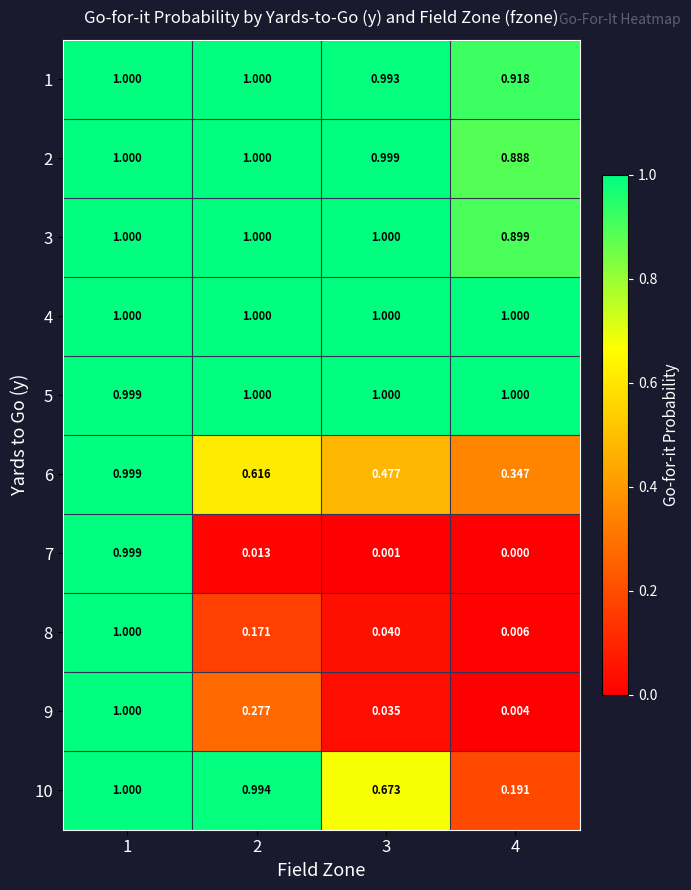

Is the value of 1 at 1 greater than the value of 9 at 4?

Yes